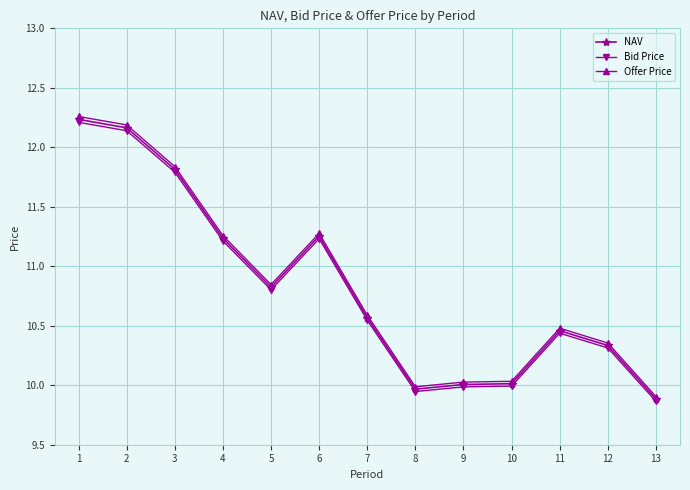

What is the total value across all series at 7?

31.7